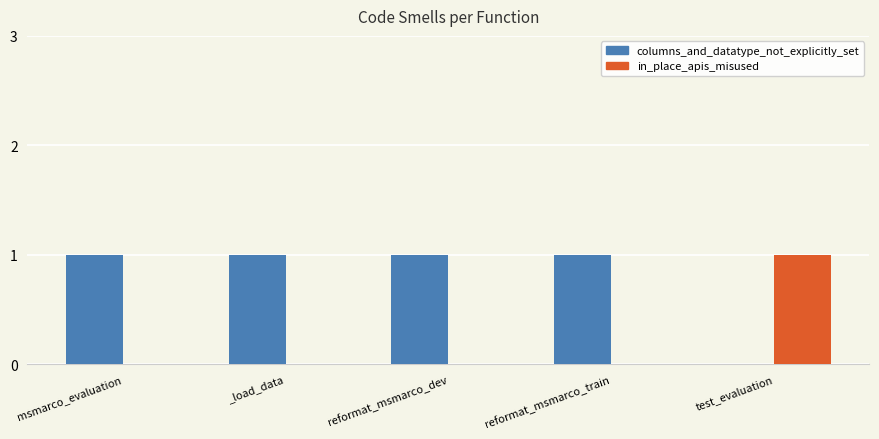

How many groups of bars are there?

5